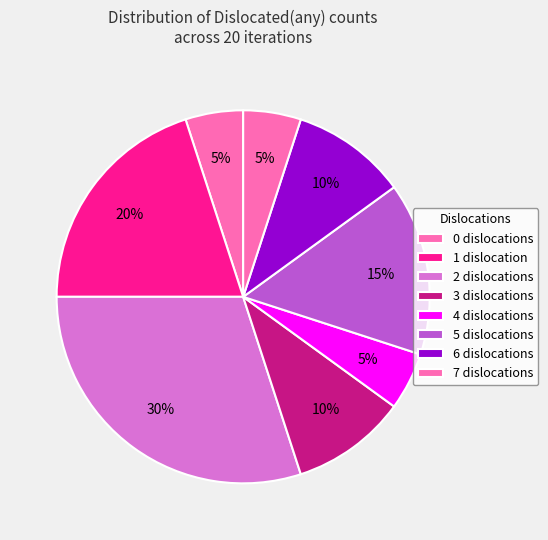

How many segments does this pie chart have?

8